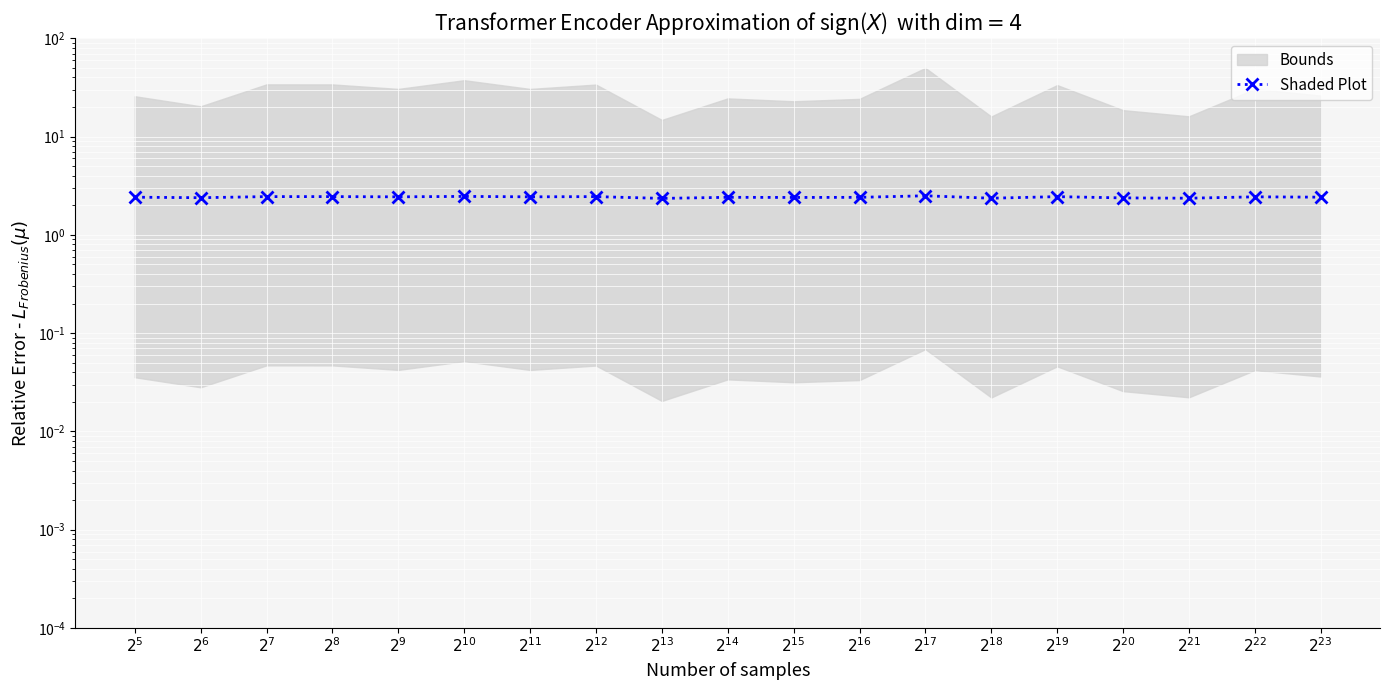

Reading right to left, list all the values displayed in this chart.

2.4	2.4	2.4	2.4	2.5	2.4	2.5	2.4	2.4	2.4	2.4	2.5	2.4	2.5	2.4	2.5	2.5	2.4	2.4